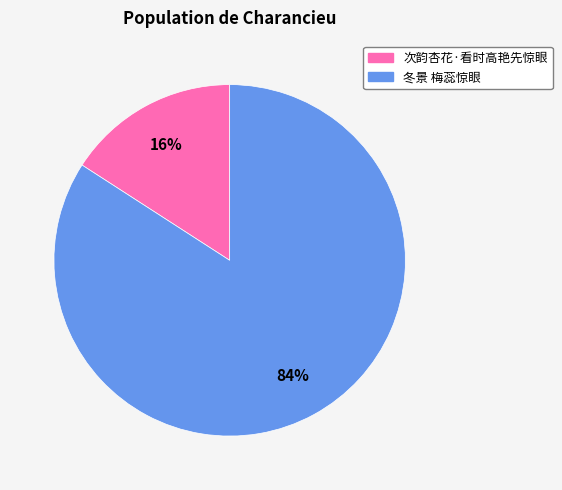

Count the number of slices in the pie.

2